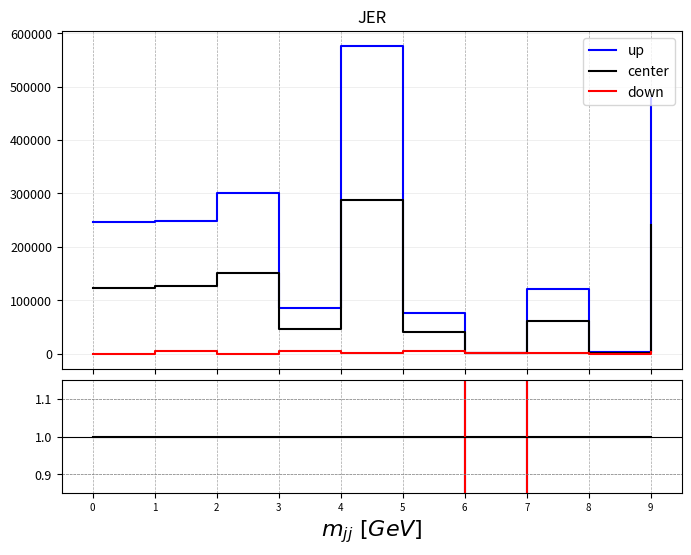

Which series has the widest spread of values?

up